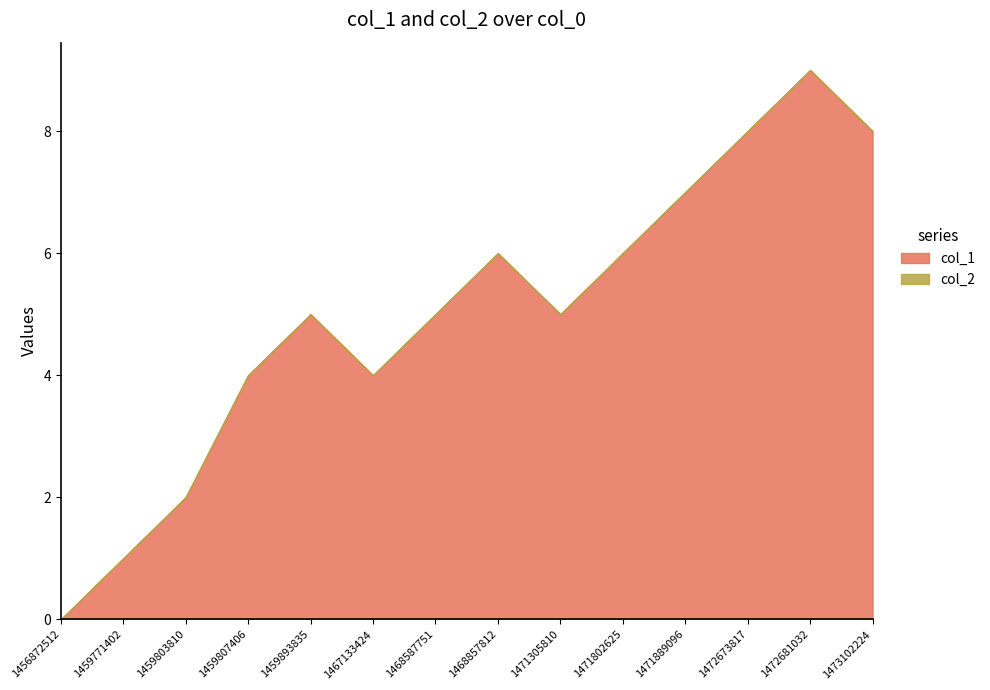

True or false: col_1 and col_2 intersect in this chart.

False